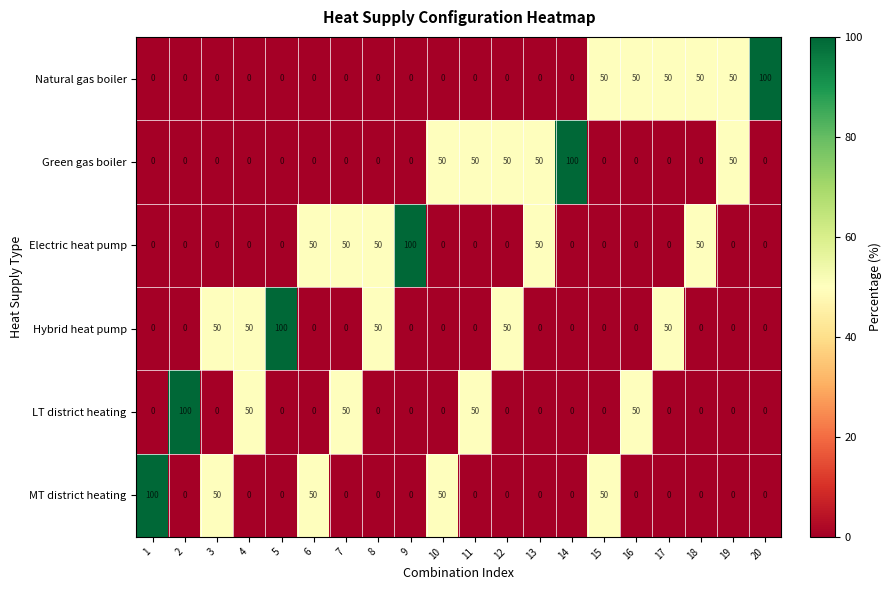

What is the greatest value displayed?

100